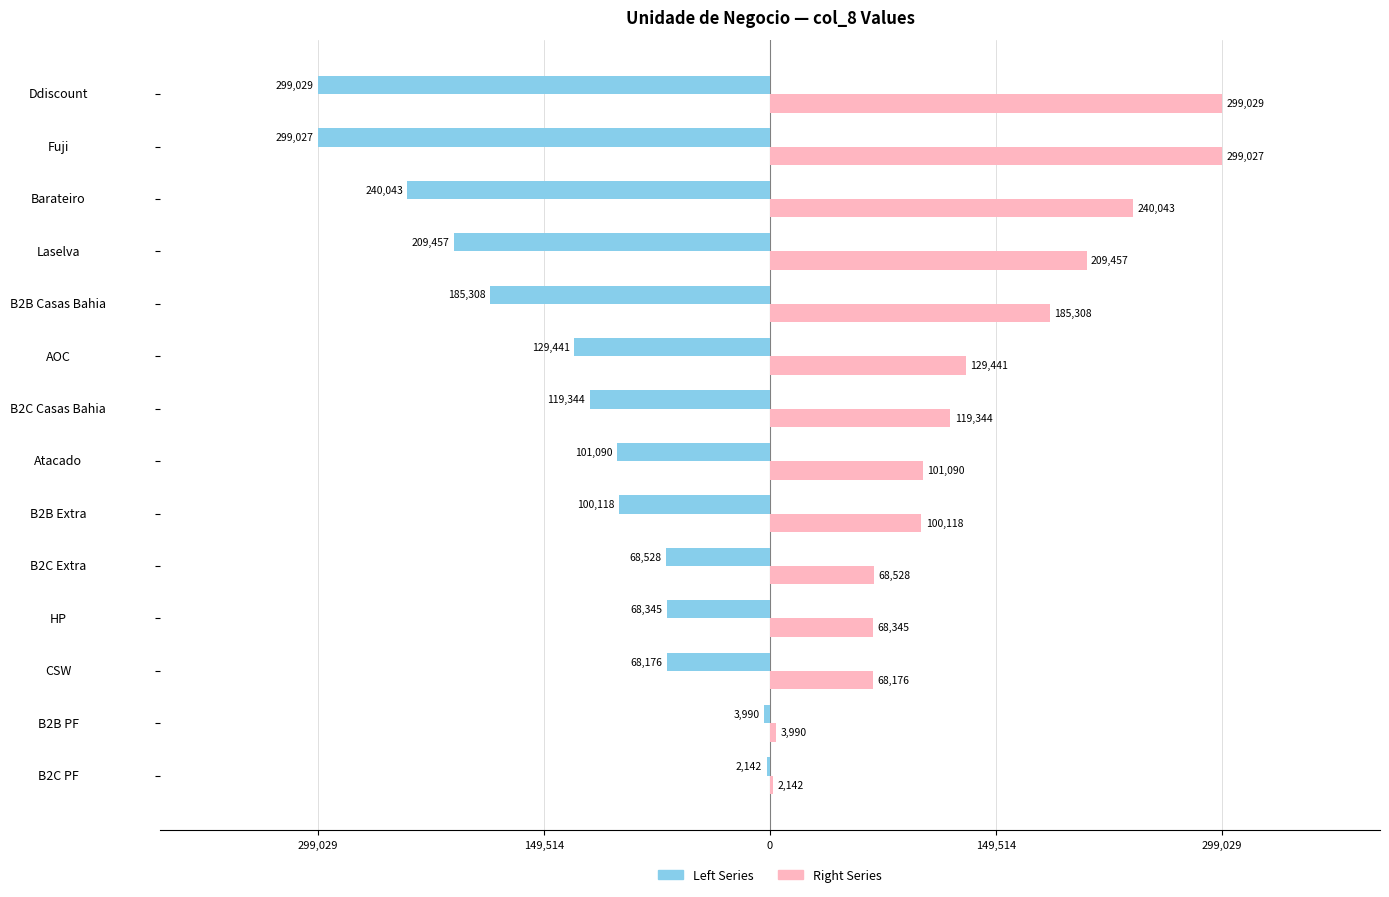

What are all the series names shown in the legend?

Left Series, Right Series